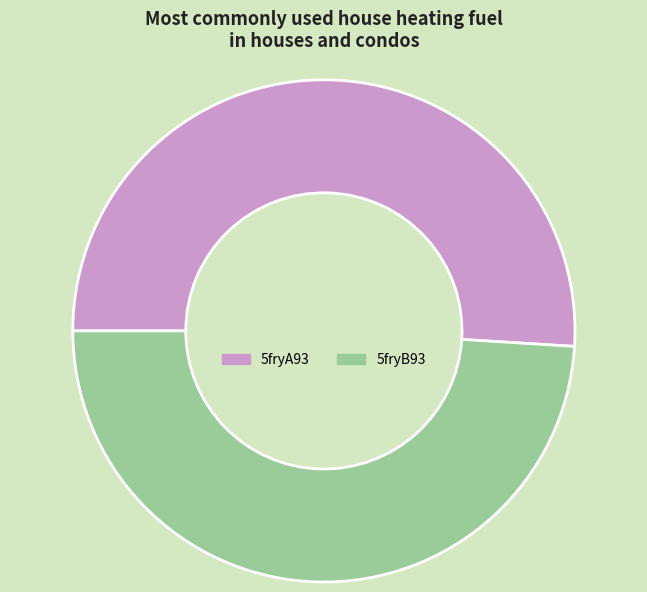

The 5fryA93 slice represents 43% of the pie. True or false?

False